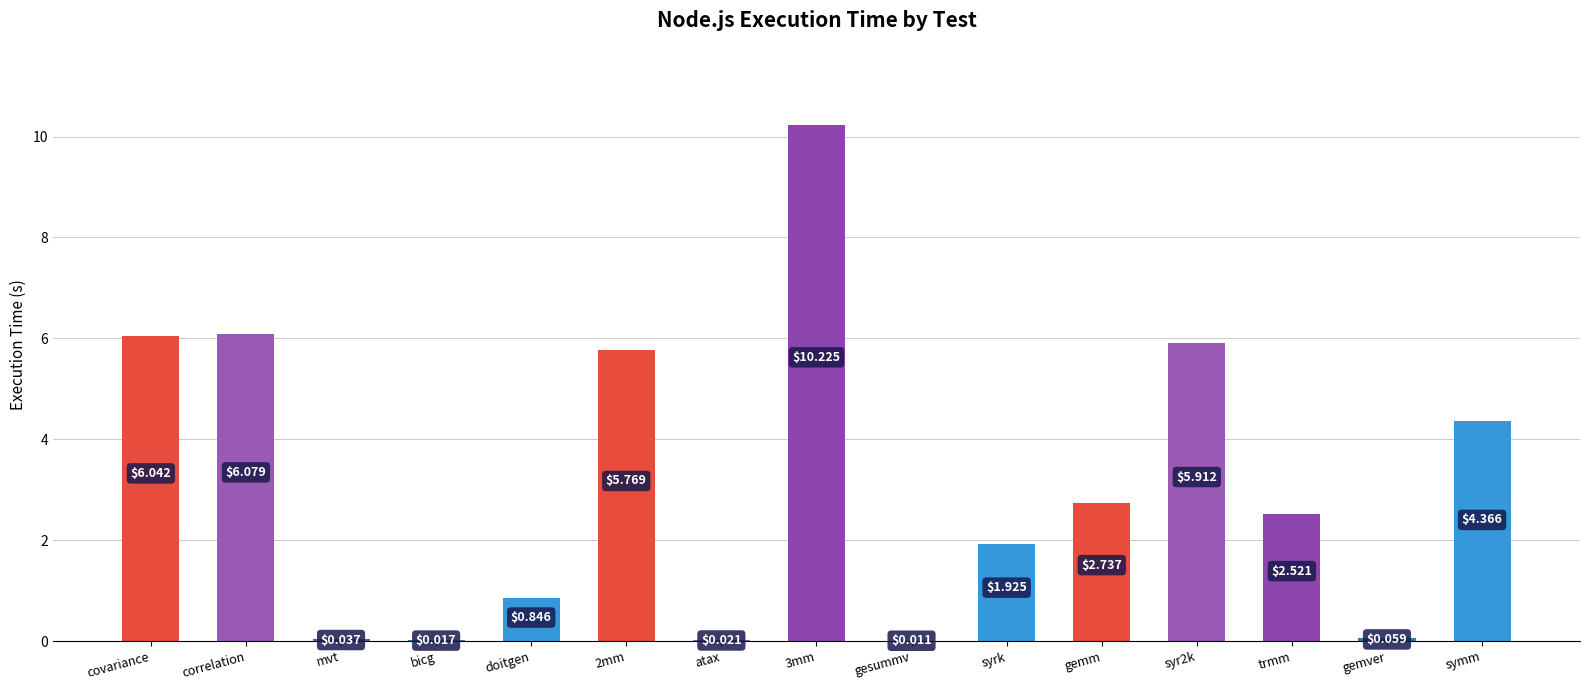

Are the bars horizontal?

No